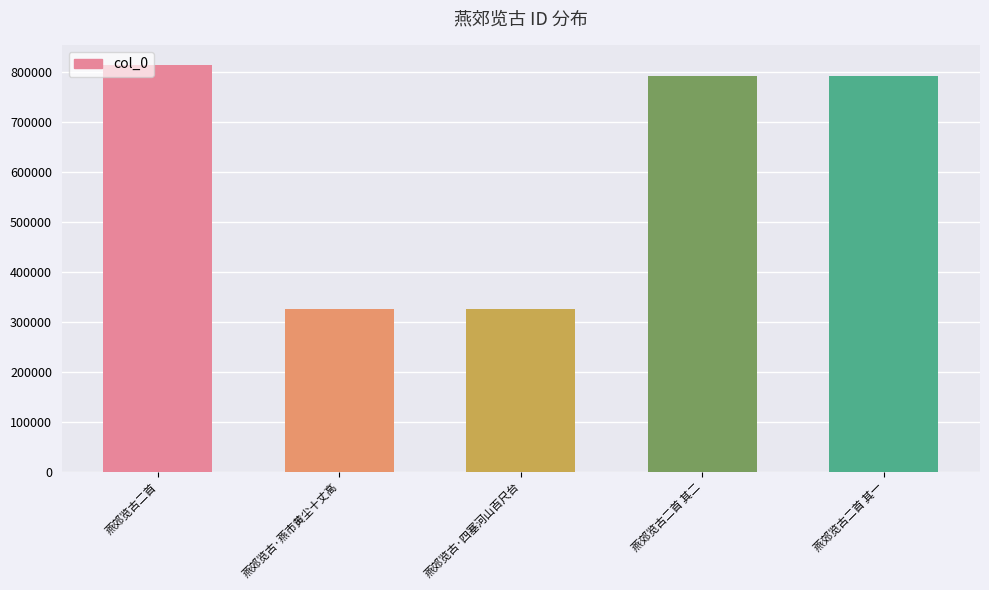

What is the value of the 5th bar from the left?

790579